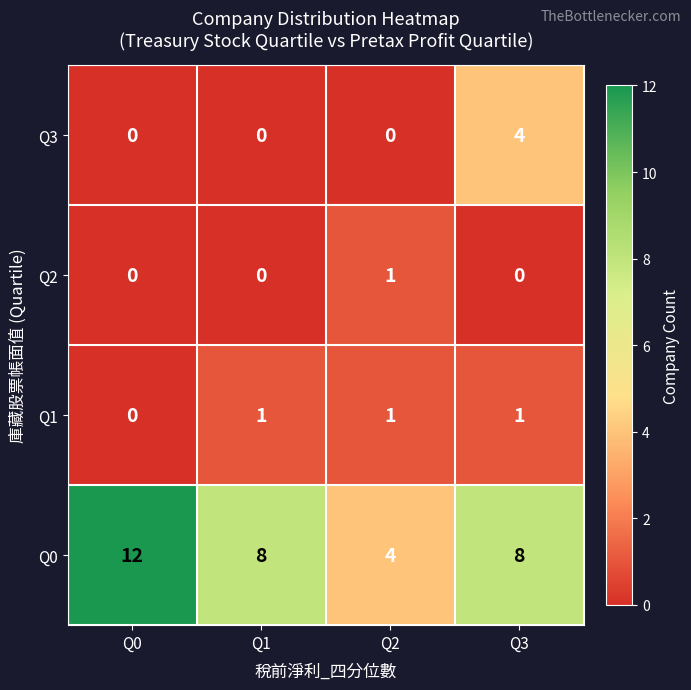

What is the difference between the highest and lowest values at Q1?

8